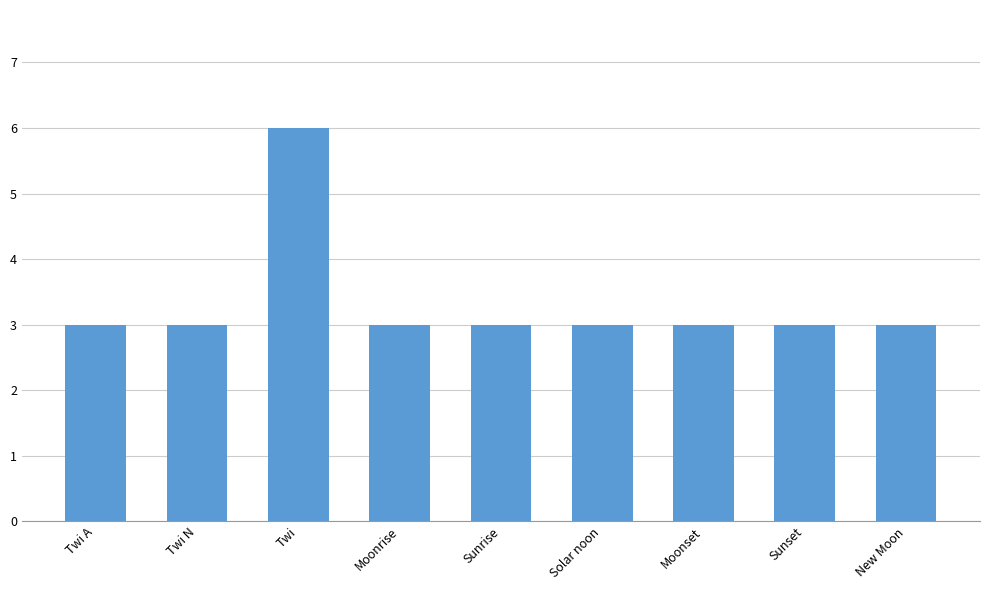

What value does the data have at Twi?

6